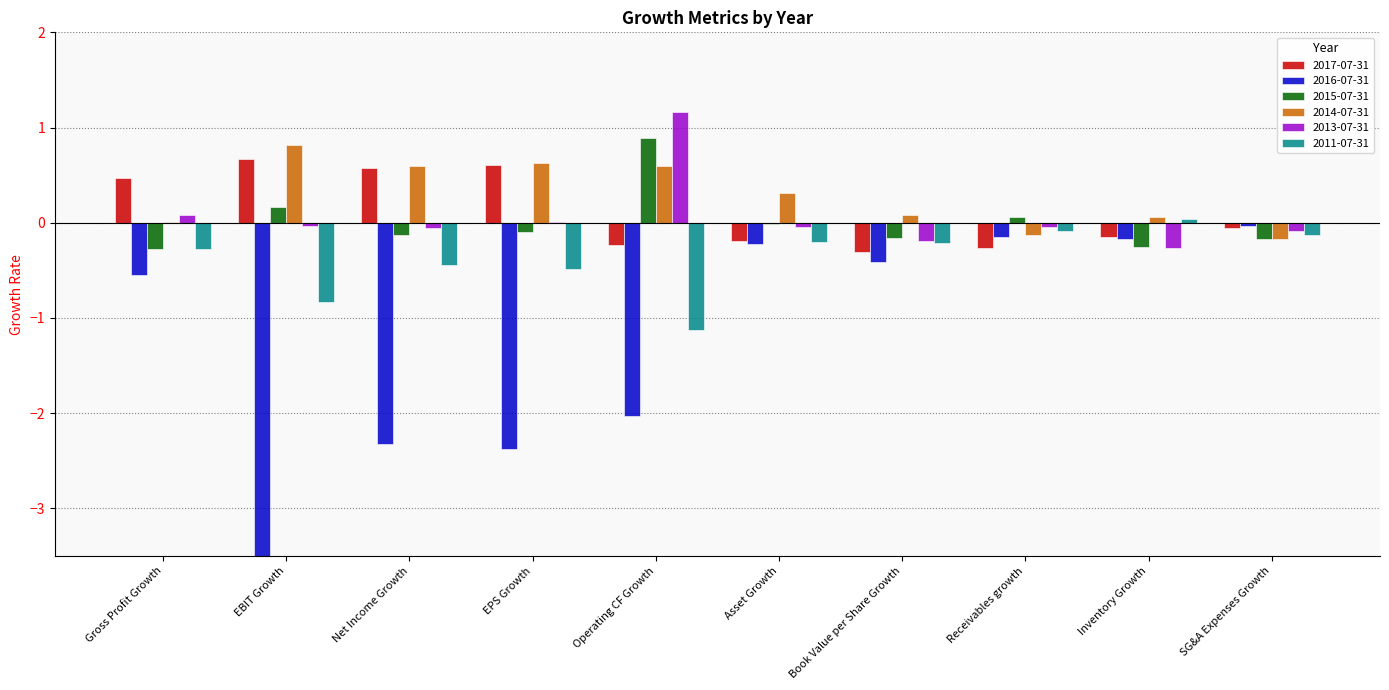

Does the chart contain any negative values?

Yes